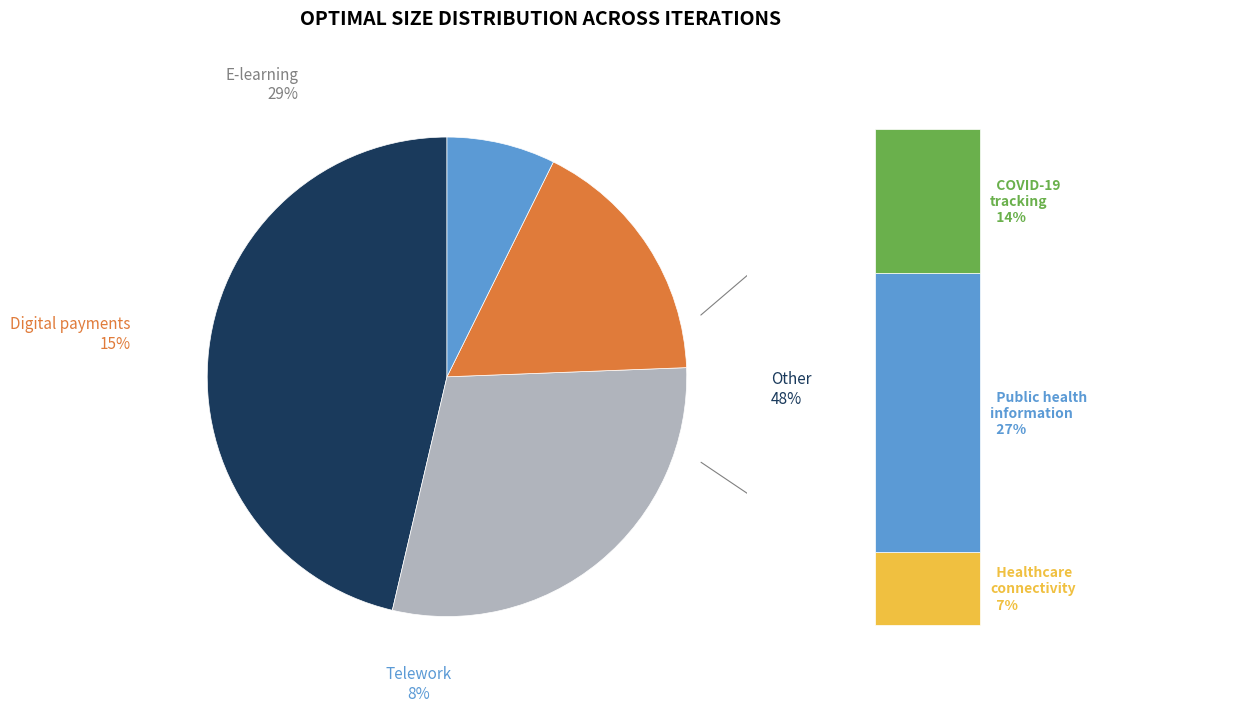

True or false: Optimal Size=37 accounts for 9% of the total.

False